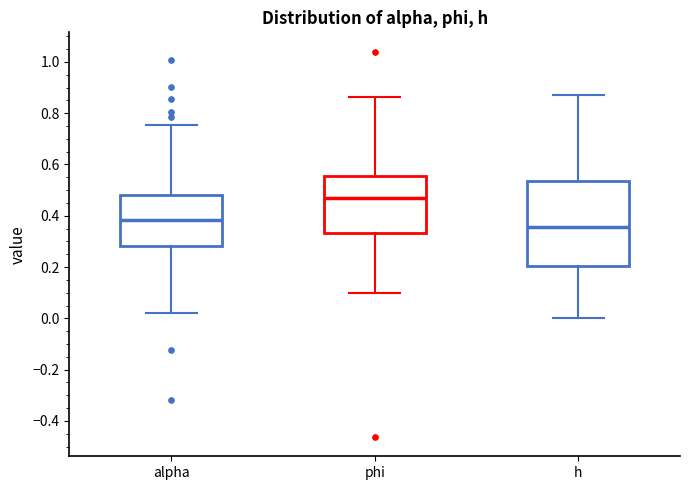

Comparing the boxes themselves (not the whiskers), which one is the tallest?

h